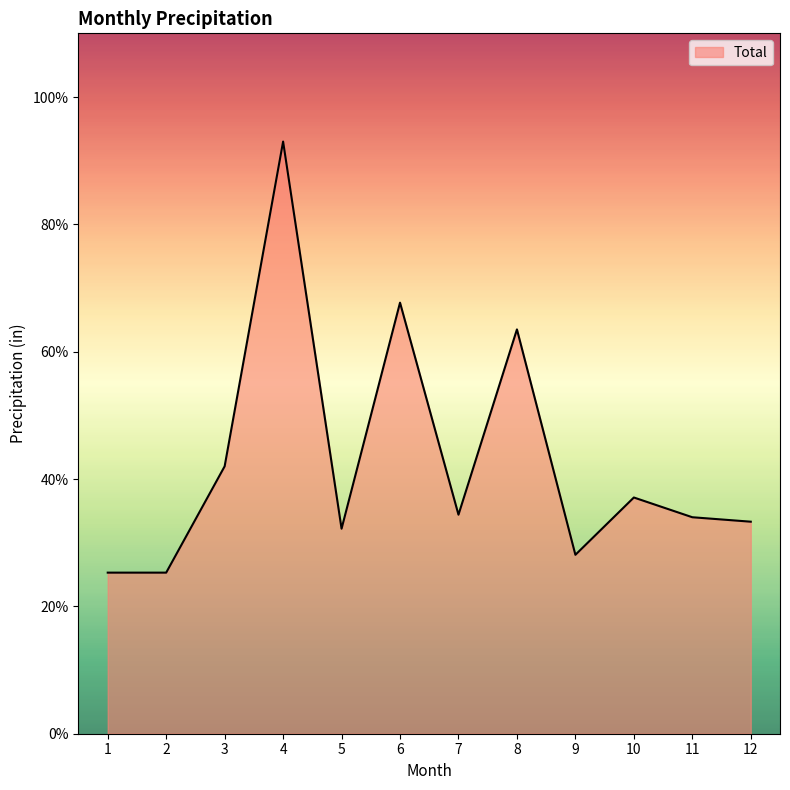

True or false: the data shows 2.1 at 8.

False